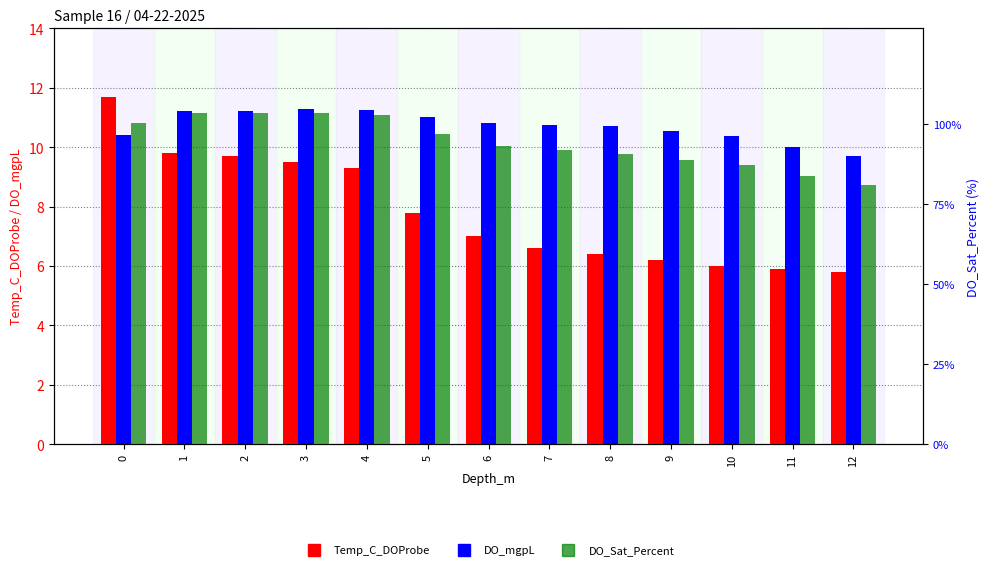

Reading left to right, transcribe all the data shown in this chart.

Temp_C_DOProbe: 11.7	9.8	9.7	9.5	9.3	7.8	7.0	6.6	6.4	6.2	6.0	5.9	5.8
DO_mgpL: 10.4	11.2	11.2	11.3	11.2	11.0	10.8	10.8	10.7	10.5	10.4	10.0	9.7
DO_Sat_Percent: 100.4	103.6	103.4	103.4	102.8	97.1	93.2	91.9	90.8	89.0	87.3	84.0	81.0